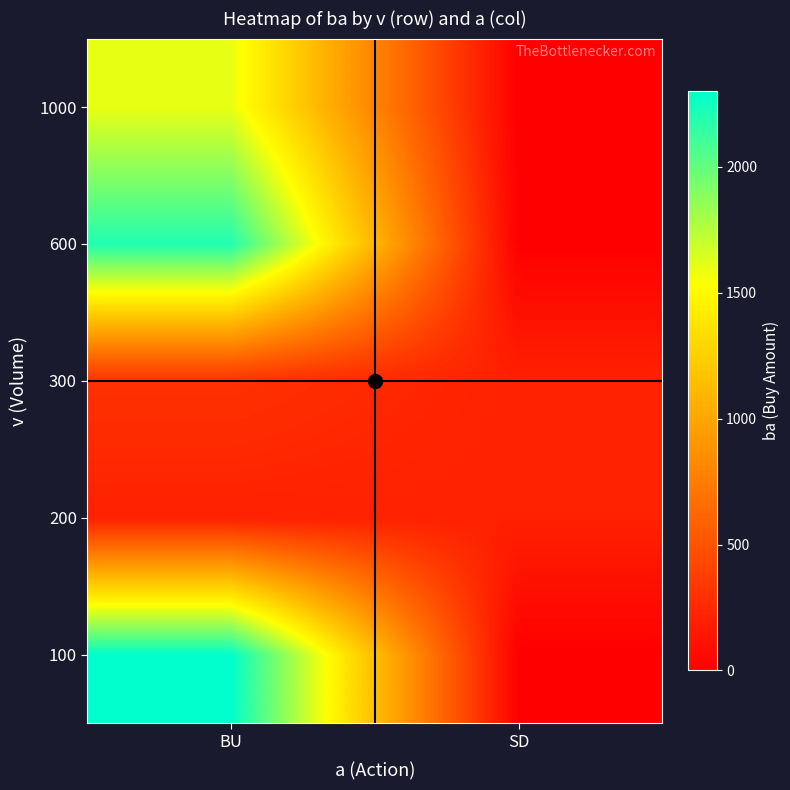

Reading left to right, what are all the values shown in this chart?

100: BU=2300	SD=0
200: BU=200	SD=200
300: BU=300	SD=200
600: BU=2200	SD=0
1000: BU=1600	SD=0